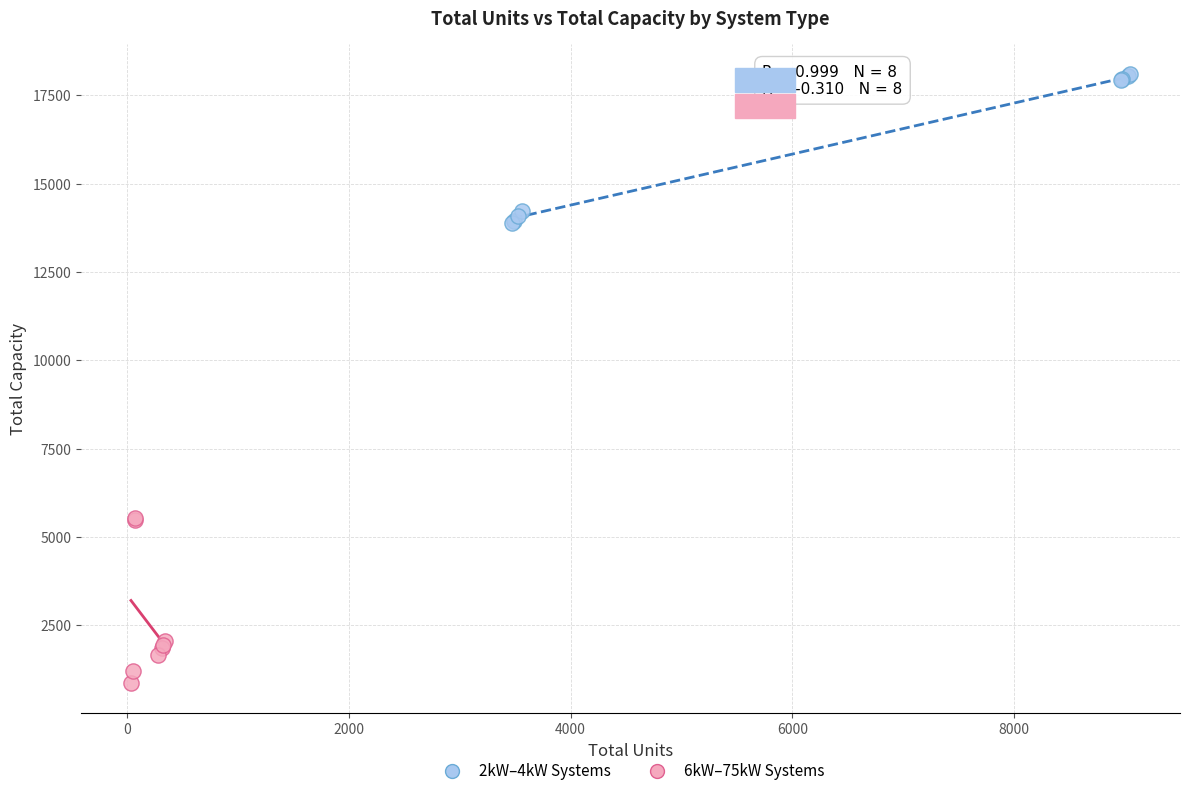

Which series has the widest spread of Y values?

6kW–75kW Systems